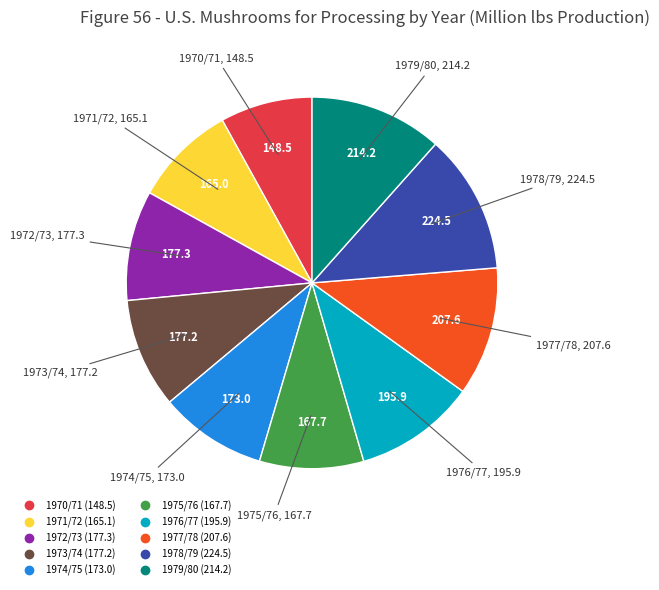

Between 1970/71 and 1972/73, which is larger?

1972/73